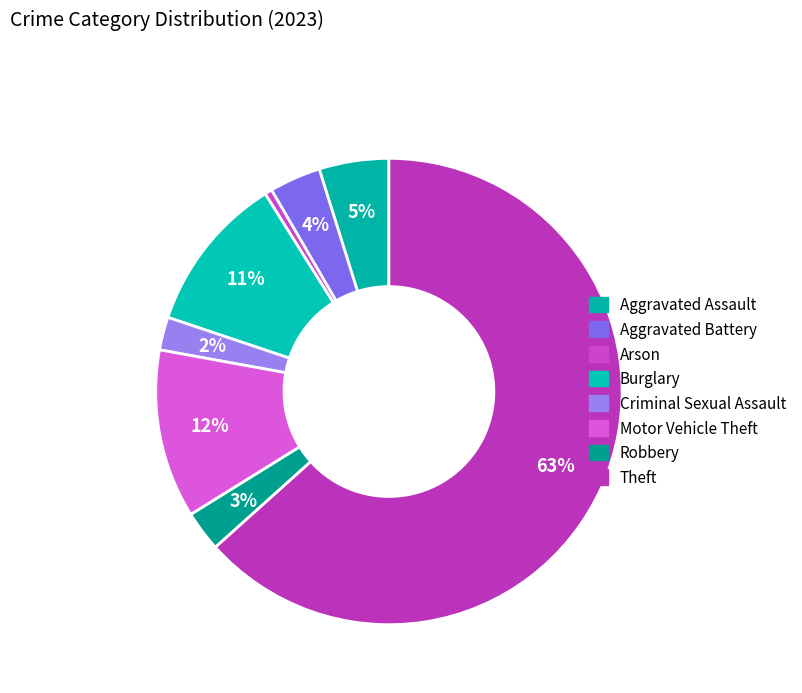

What is the largest slice in the pie chart?

Theft